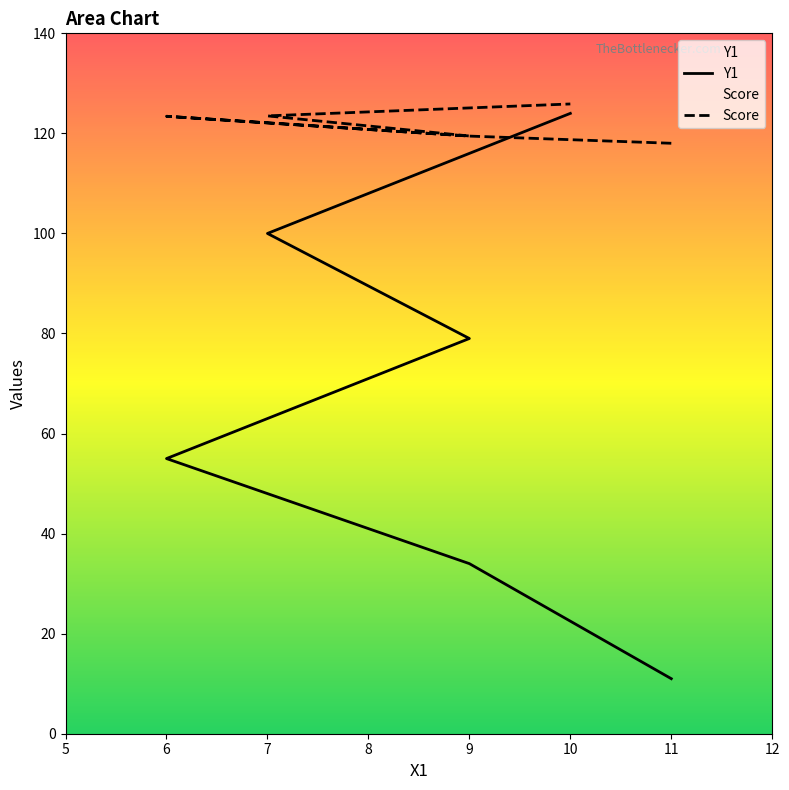

What is the minimum value shown in the chart?

11.0